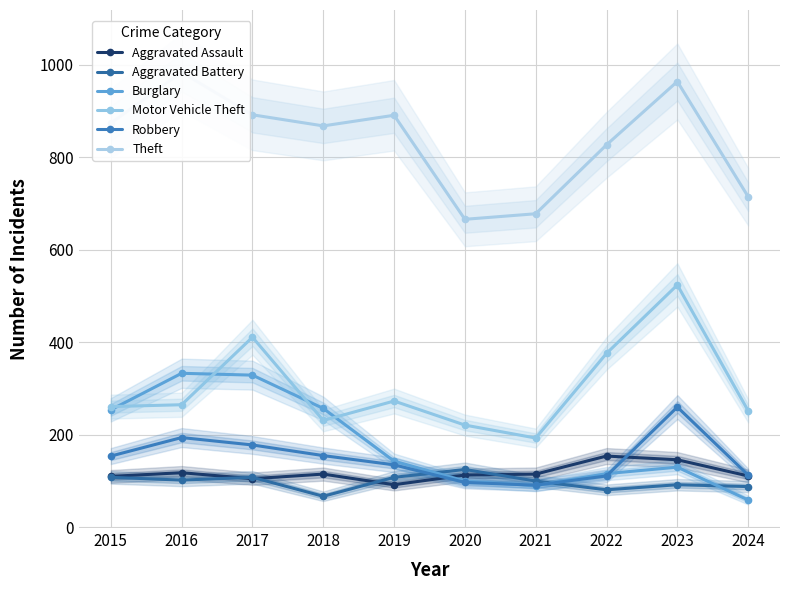

What is the total value across all series at 2024?

1338